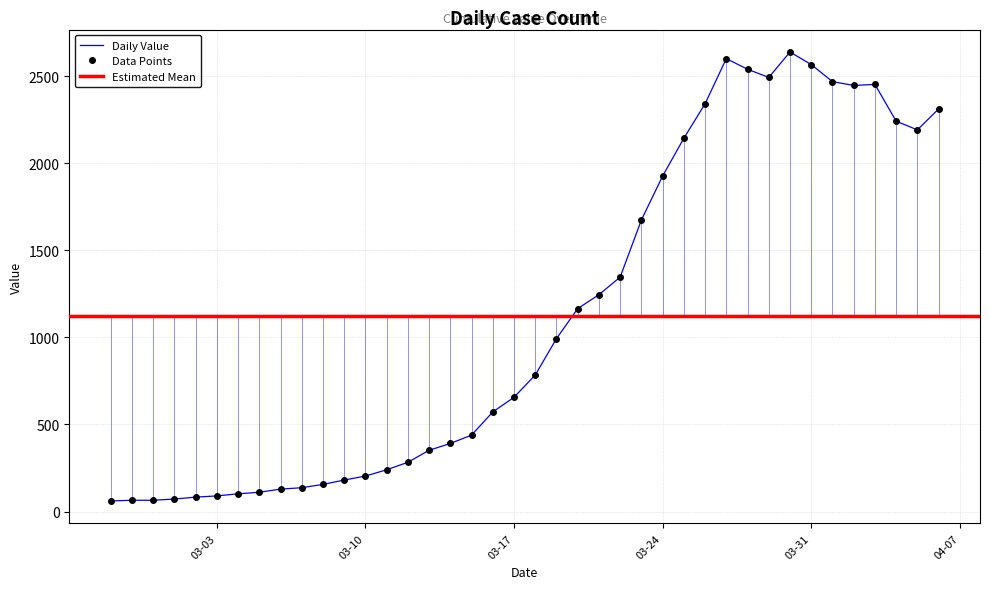

True or false: the data shows 610 at 2020-03-14.

False